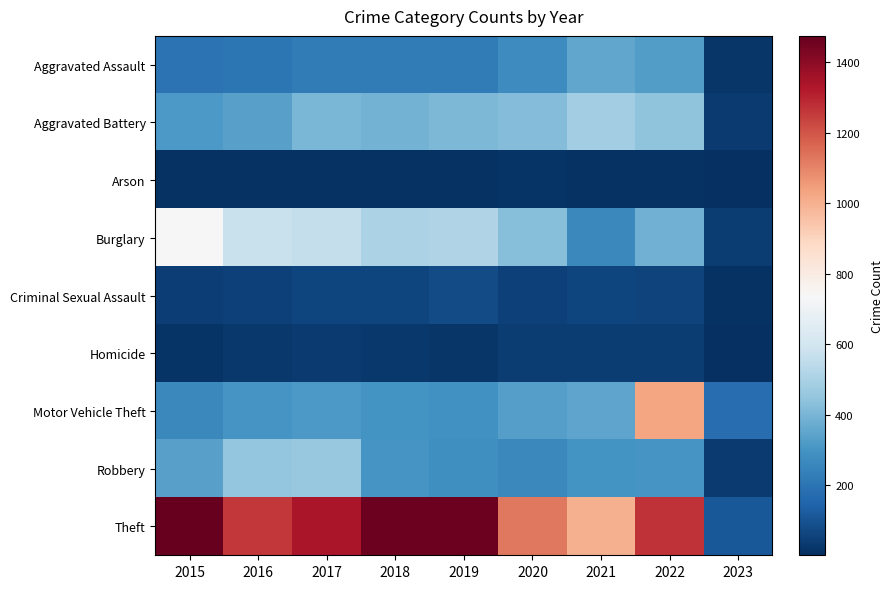

Rank the series by their maximum value, from highest to lowest.

Theft, Motor Vehicle Theft, Burglary, Aggravated Battery, Robbery, Aggravated Assault, Criminal Sexual Assault, Homicide, Arson